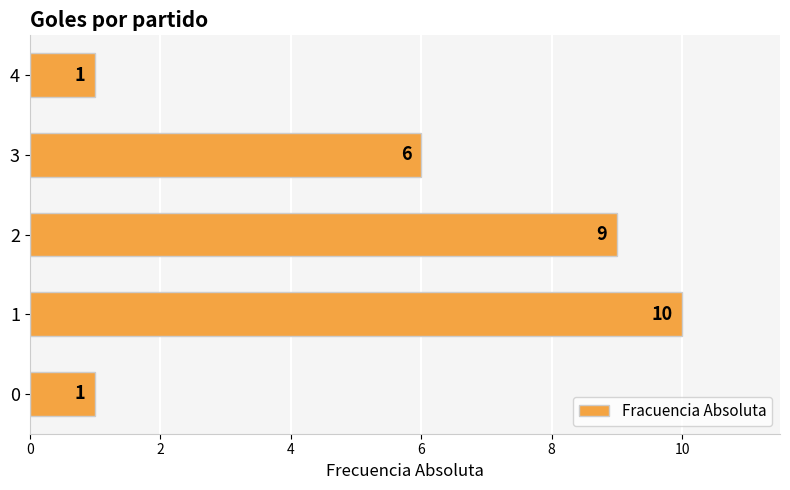

The chart shows a value of 12 at 2. True or false?

False